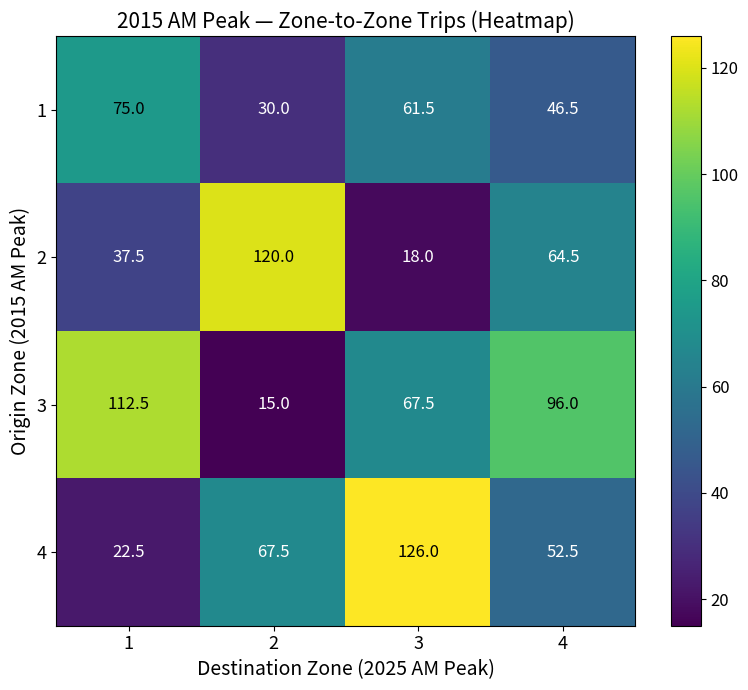

How many data points in 4 are less than 67?

2